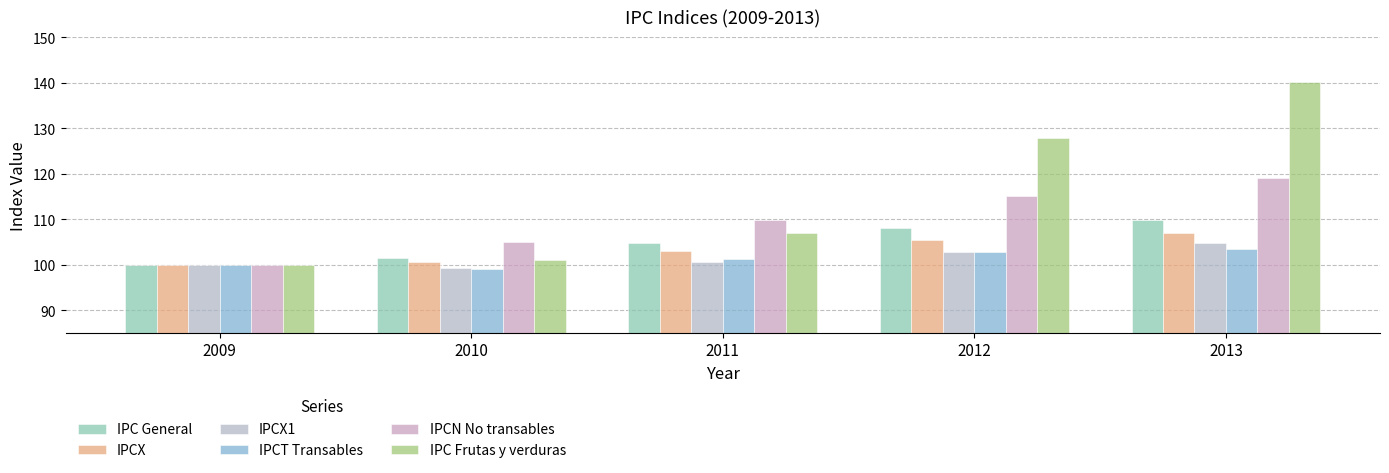

Is it true that IPC General equals 108.0 at 2012?

True